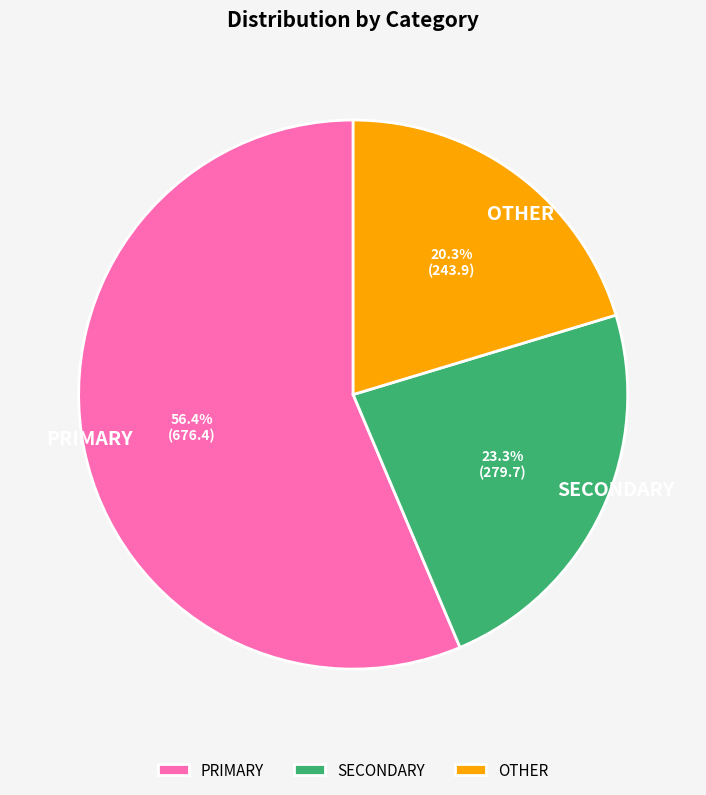

Rank the categories by value from lowest to highest.

OTHER, SECONDARY, PRIMARY